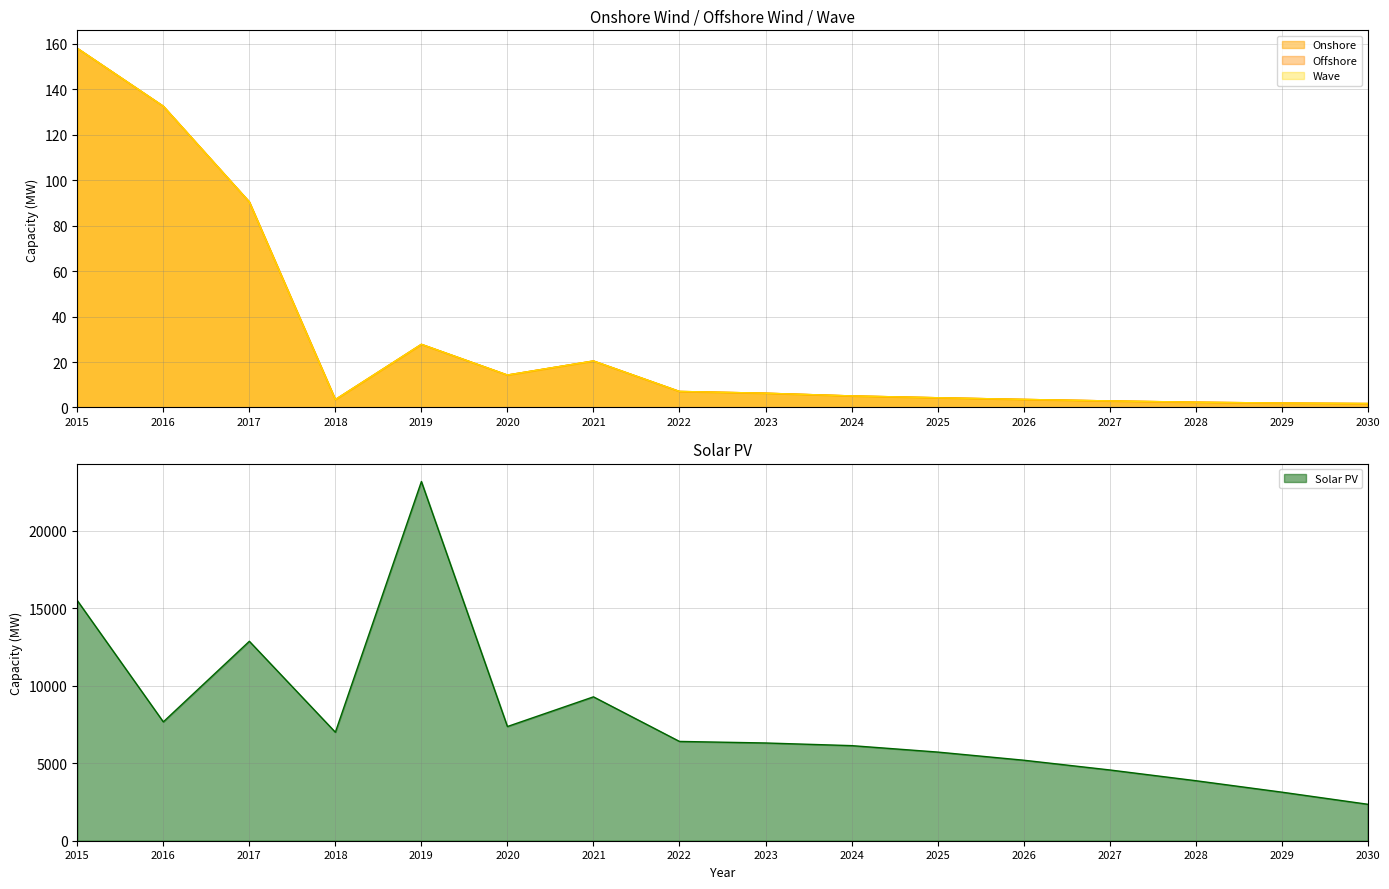

Count the number of categories in the chart.

16